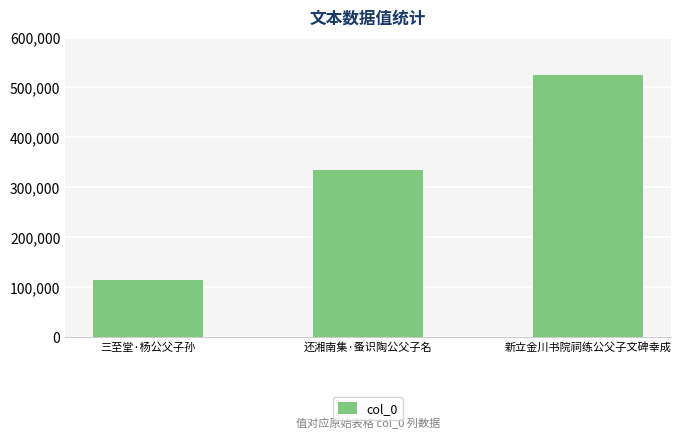

How many values are below 335485?

1